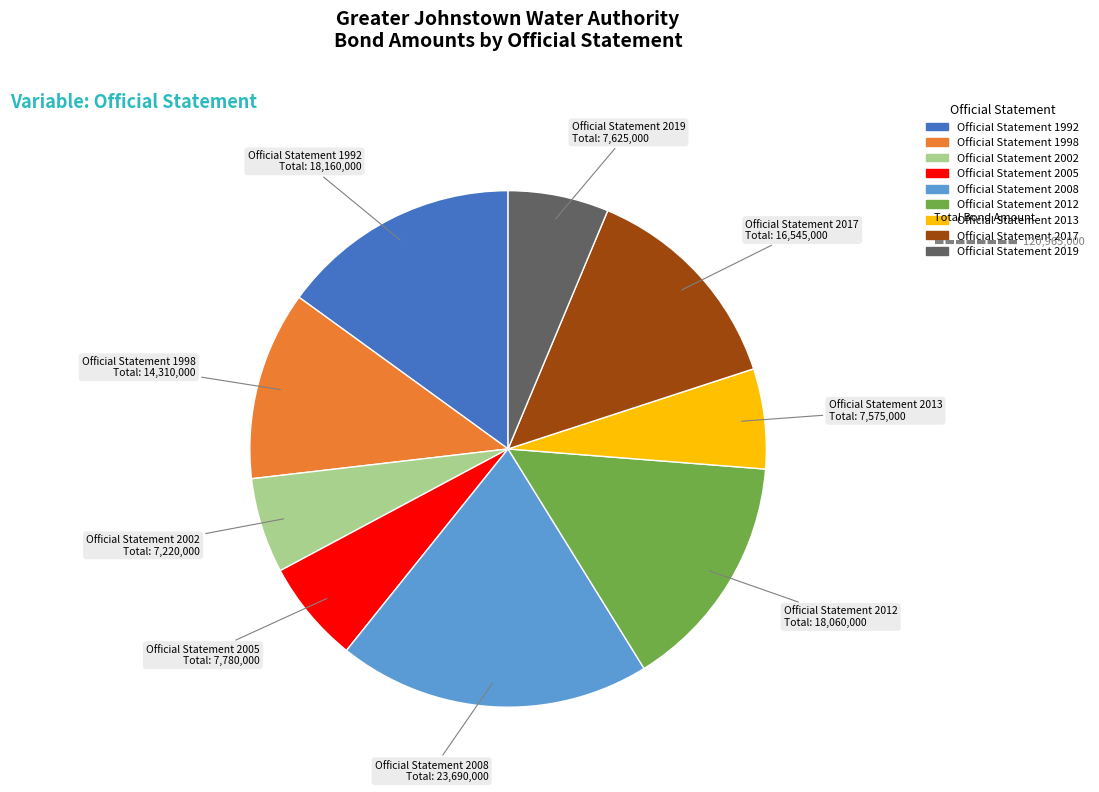

How many segments does this pie chart have?

9